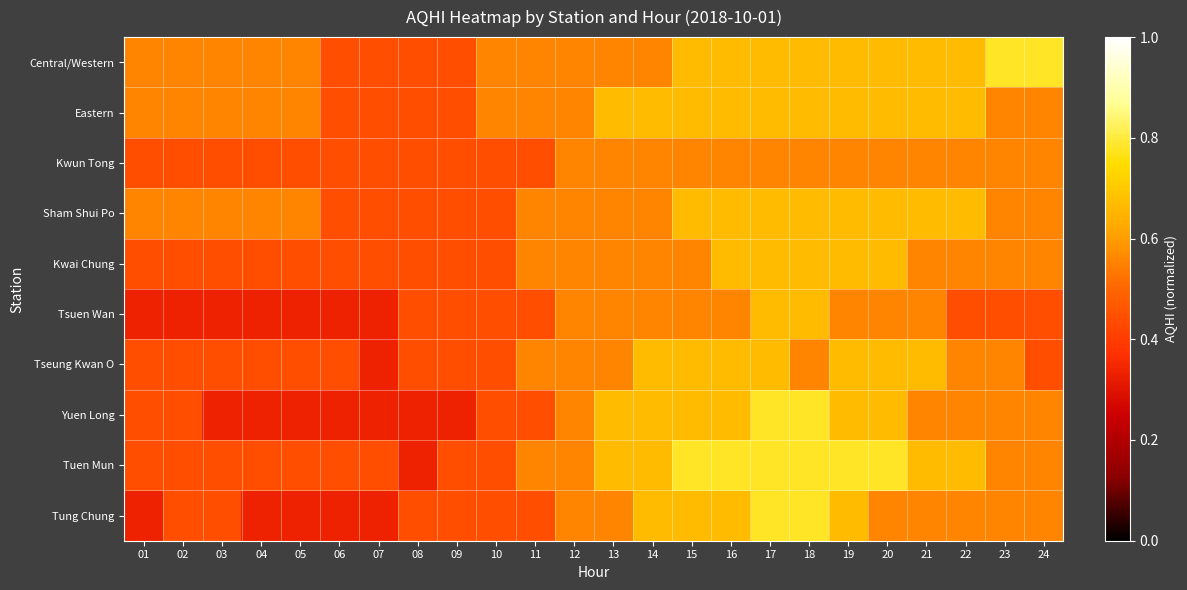

At how many categories does at least one series exceed 0?

24